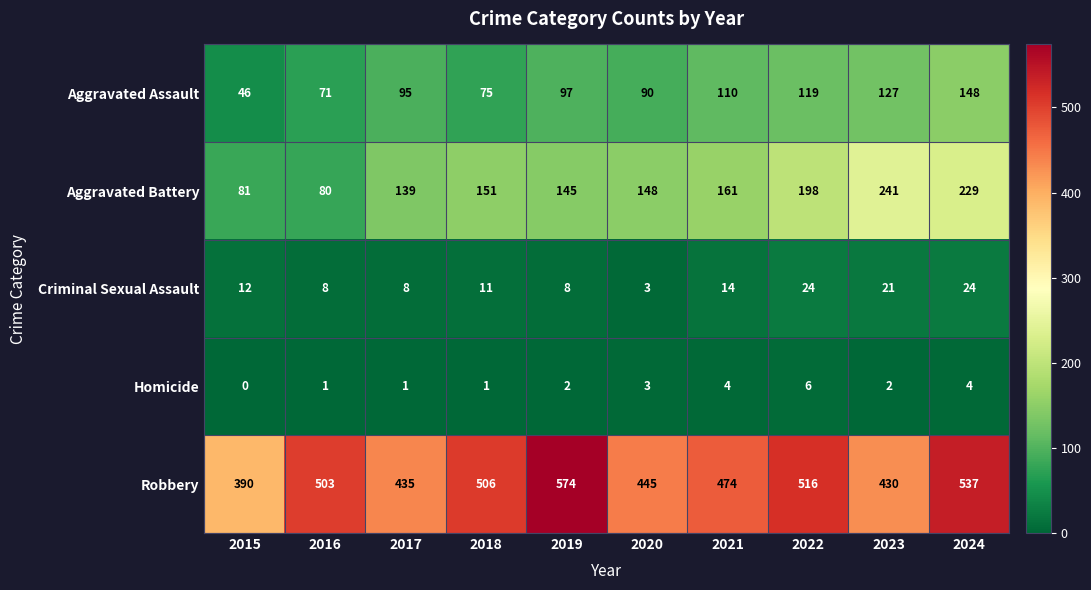

How many Criminal Sexual Assault values are between 8 and 21?

7